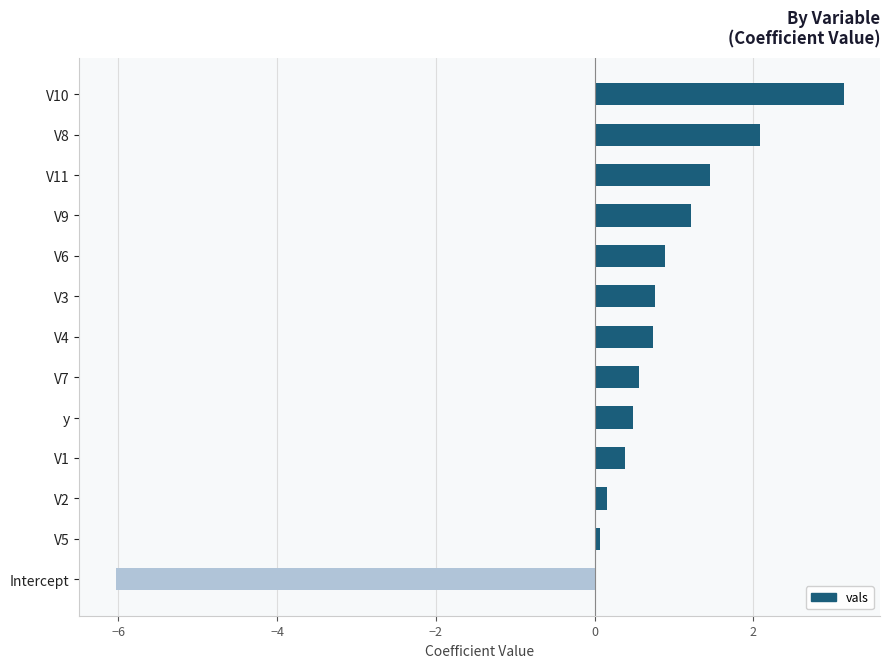

What is the average value?

0.5